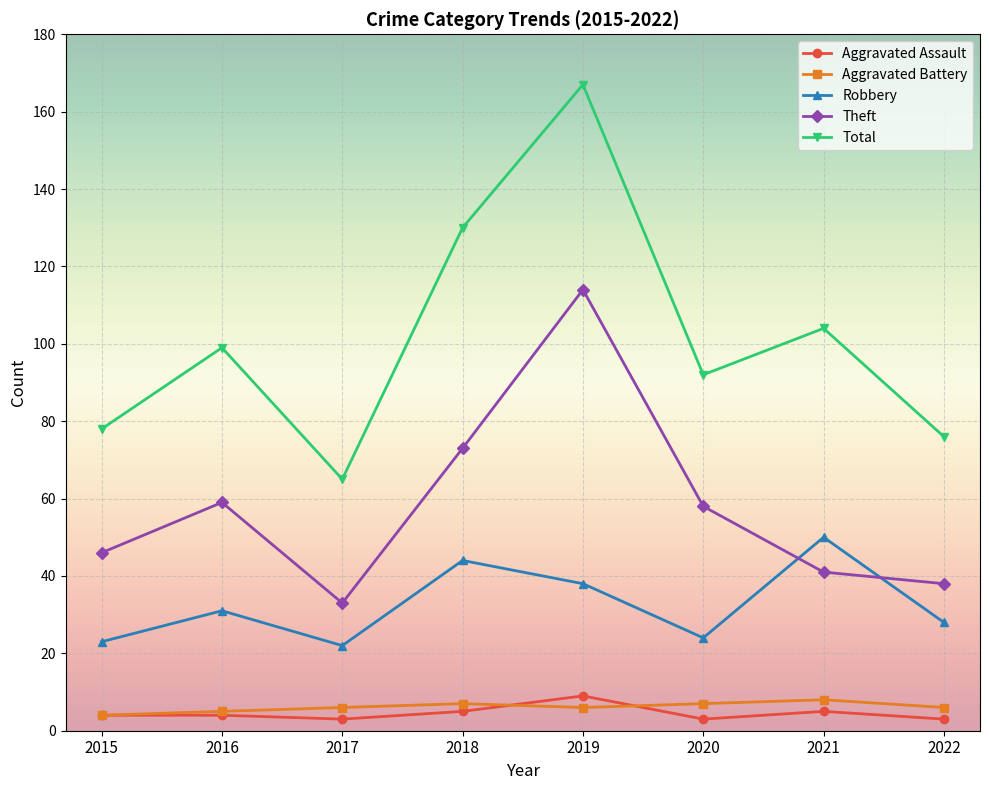

True or false: Total and Aggravated Assault intersect in this chart.

False